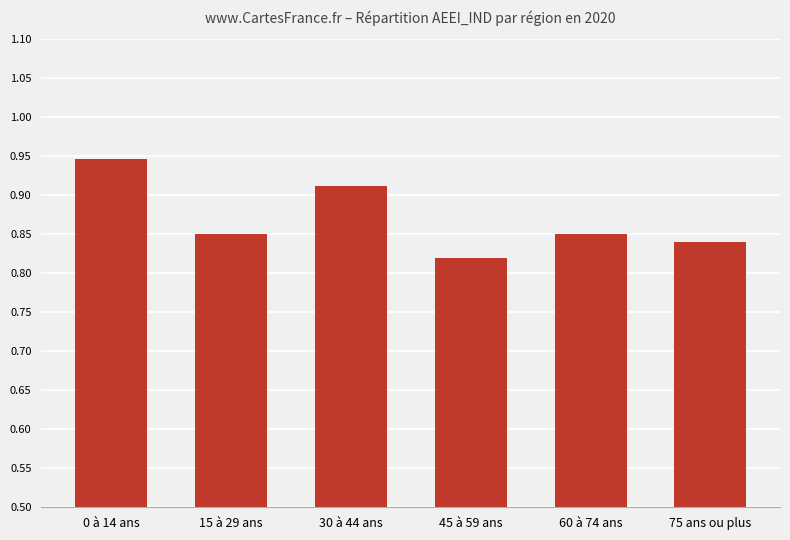

Between 15 à 29 ans and 45 à 59 ans, which is larger?

15 à 29 ans